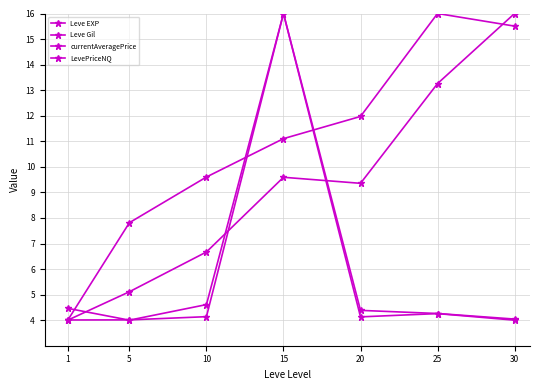

Where is Leve EXP nearest to the value 10?

15